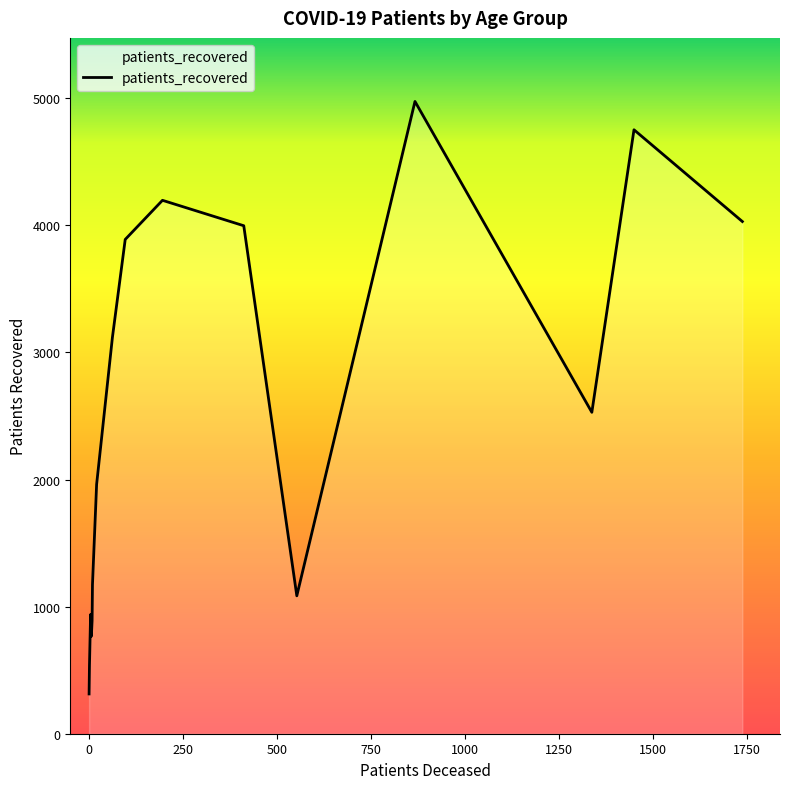

What is the greatest value displayed?

4975